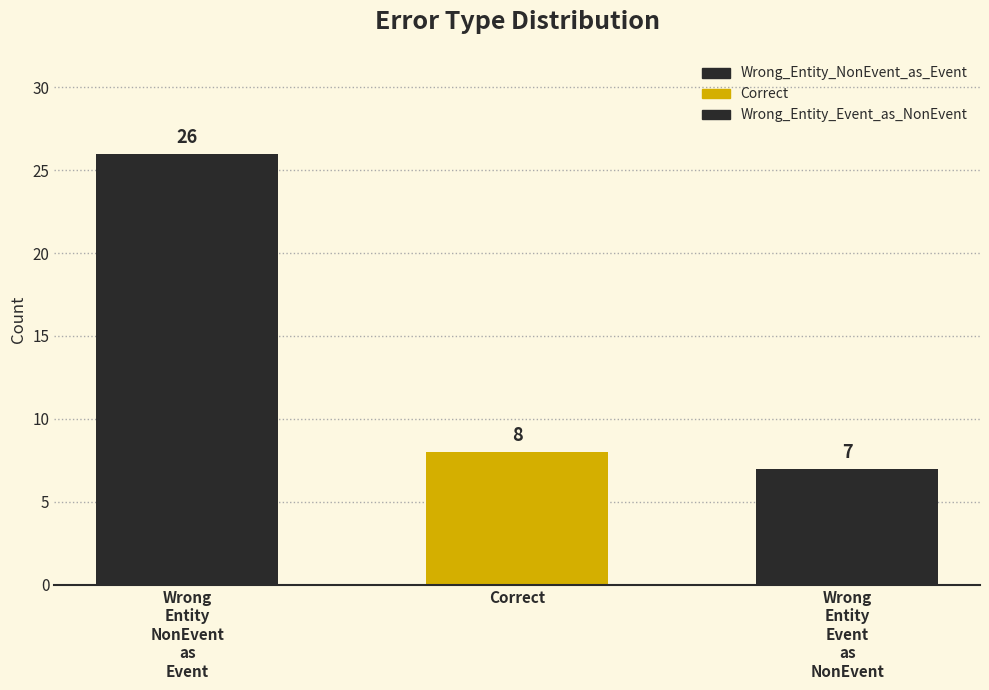

What is the ratio of the value at Wrong_Entity_Event_as_NonEvent to the value at Wrong_Entity_NonEvent_as_Event?

0.3